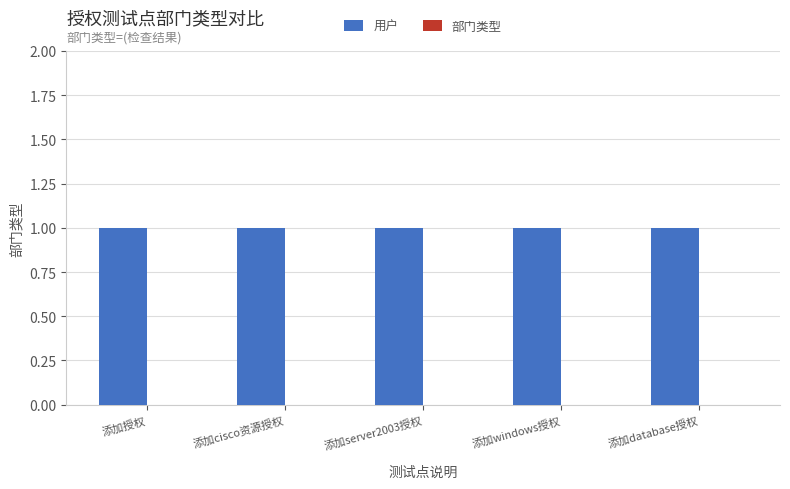

Rank the series by their maximum value, from lowest to highest.

部门类型, 用户